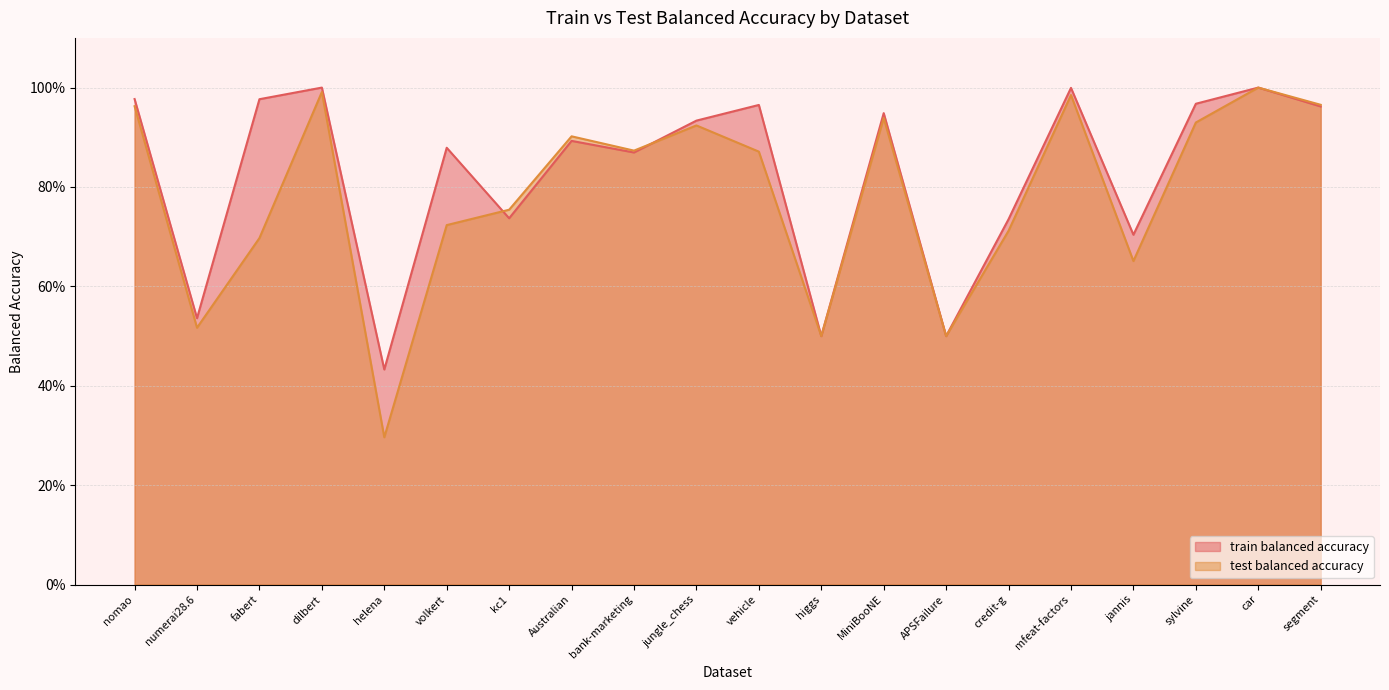

What is the lowest value of the train balanced accuracy series?

0.4